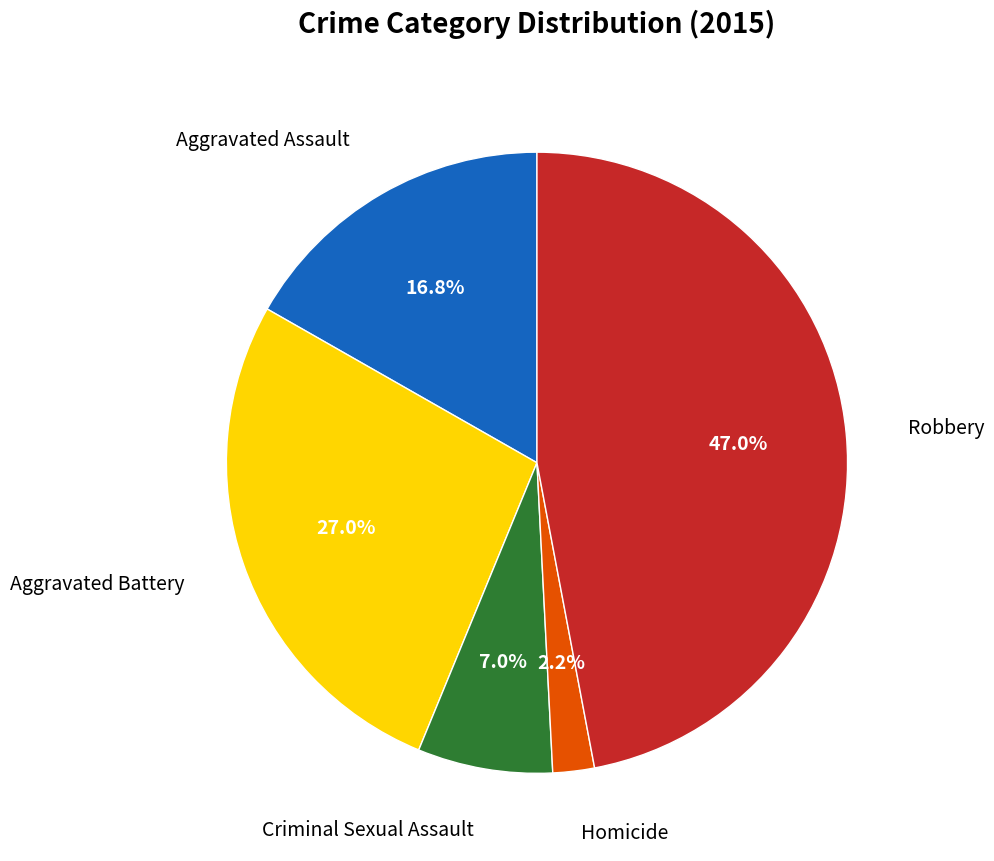

Is there a majority slice in this chart?

No